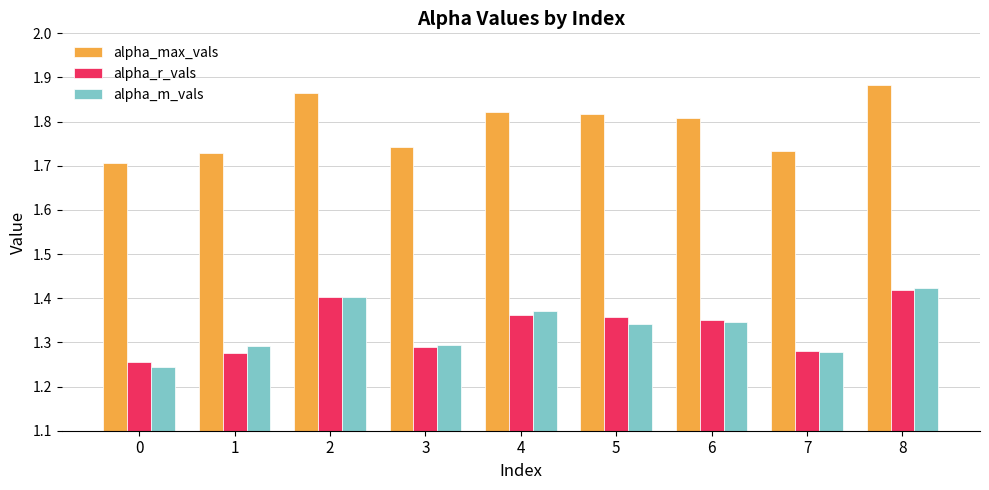

Which category has the highest value in the alpha_m_vals series?

8